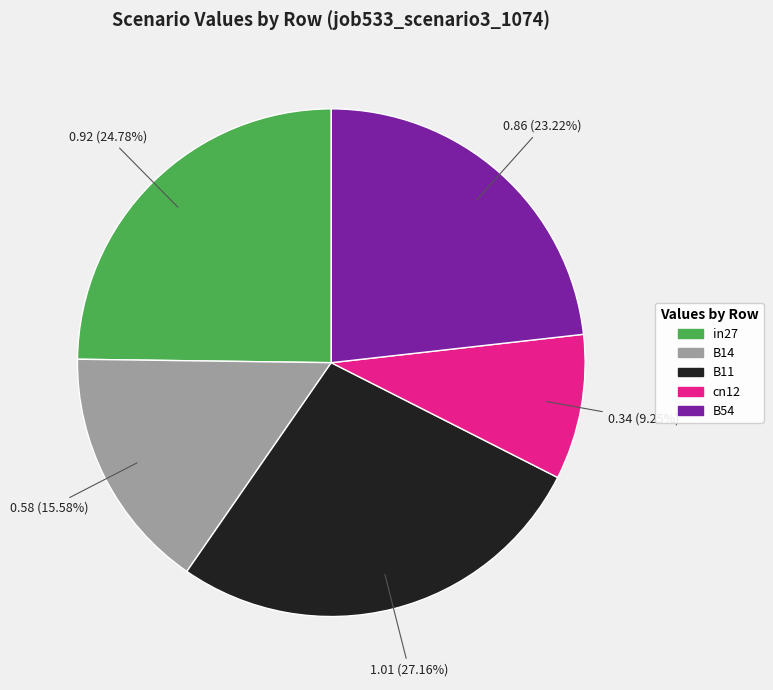

To the nearest percent, what is the difference between the B54 and cn12 slice percentages?

14%